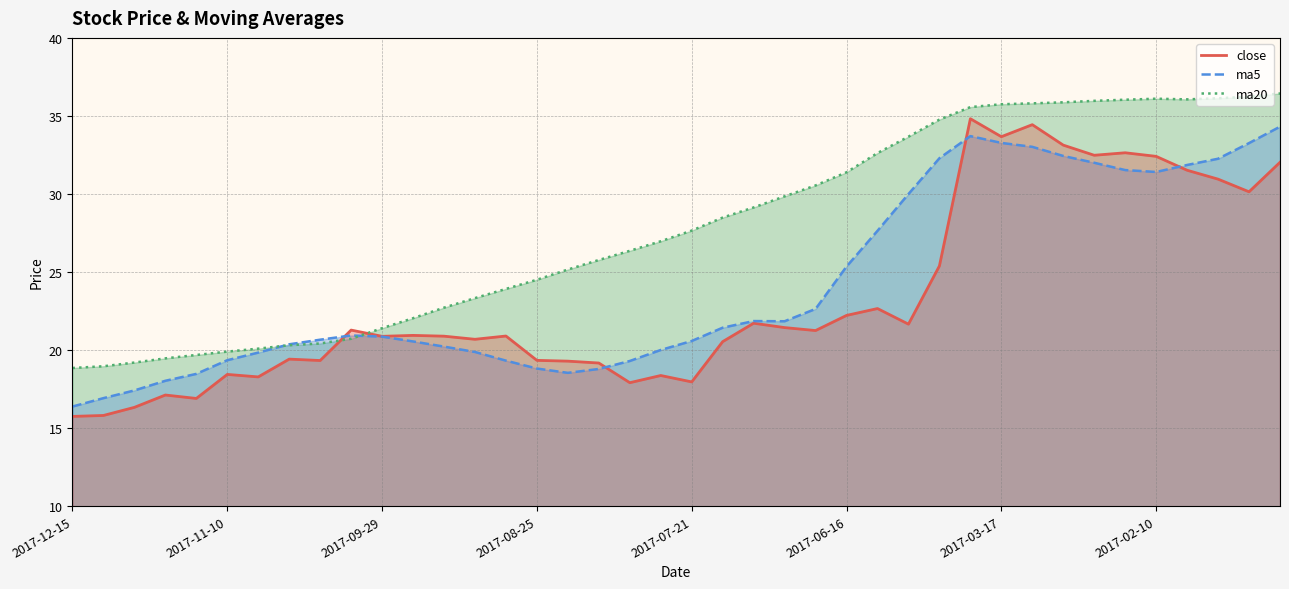

Which series ends up on top after the final intersection of ma20 and close?

ma20